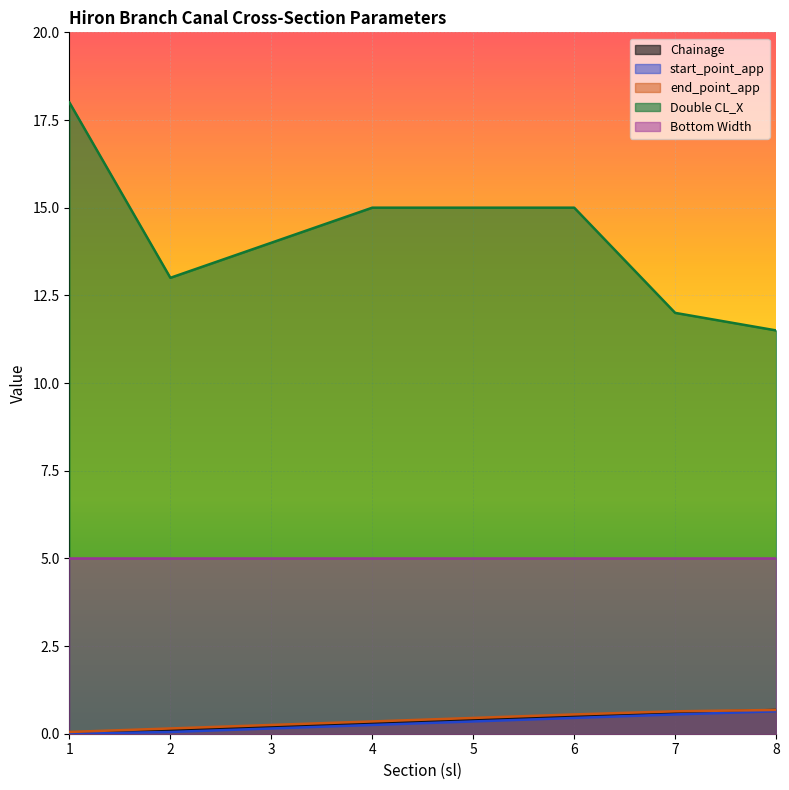

What is the highest value of the end_point_app series?

0.7